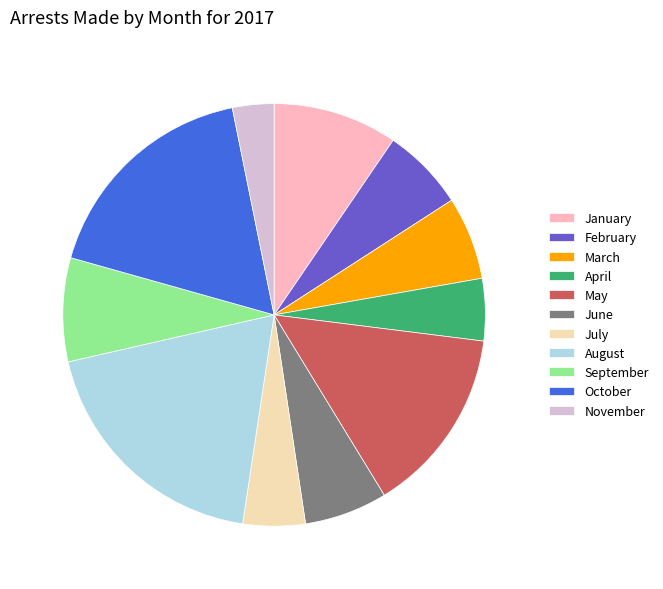

Combined, do March and May account for over 50%?

No